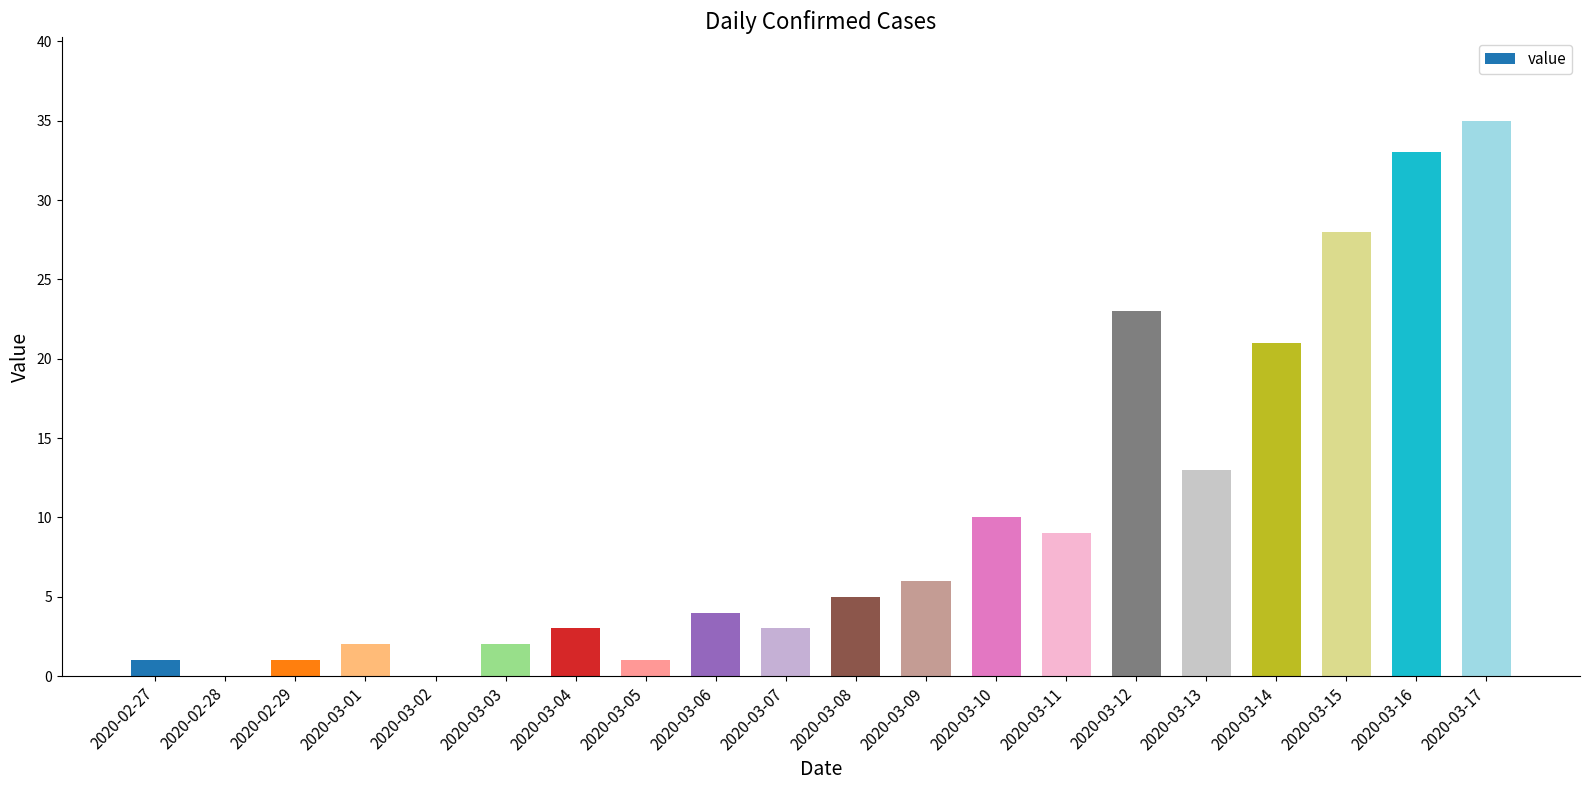

What is the sum of all values?

200